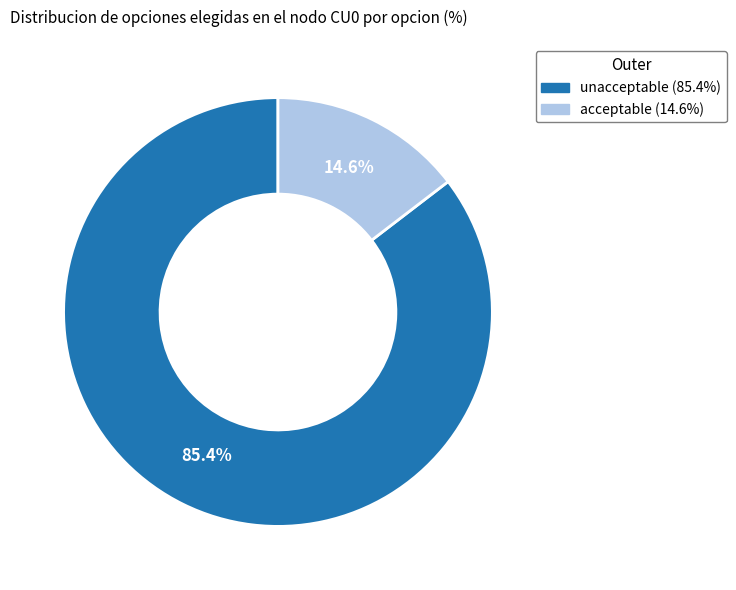

How many slices are in this pie chart?

2